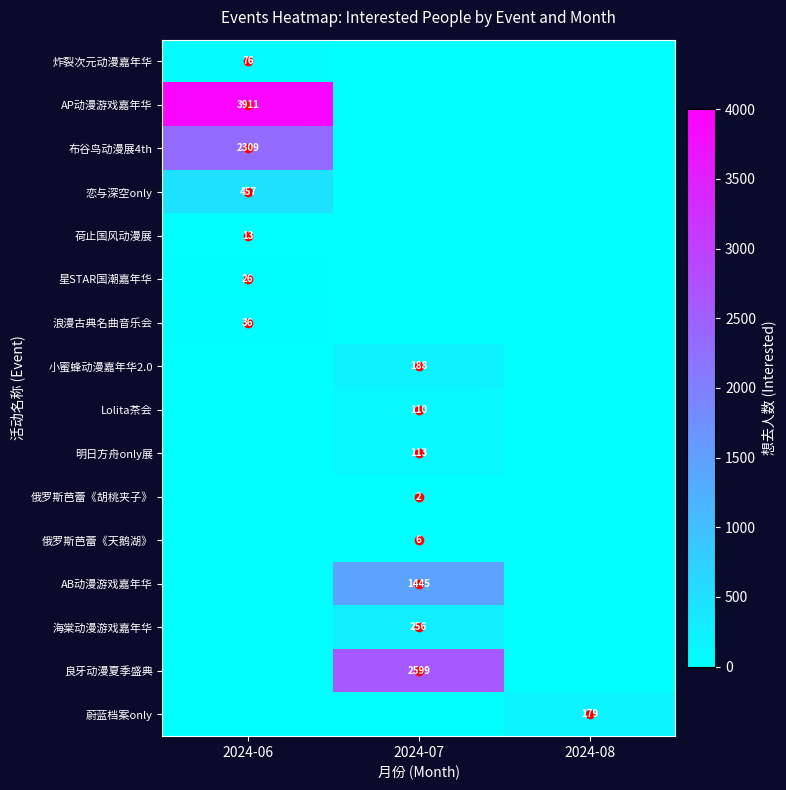

At which category is the sum across all series the highest?

2024-06